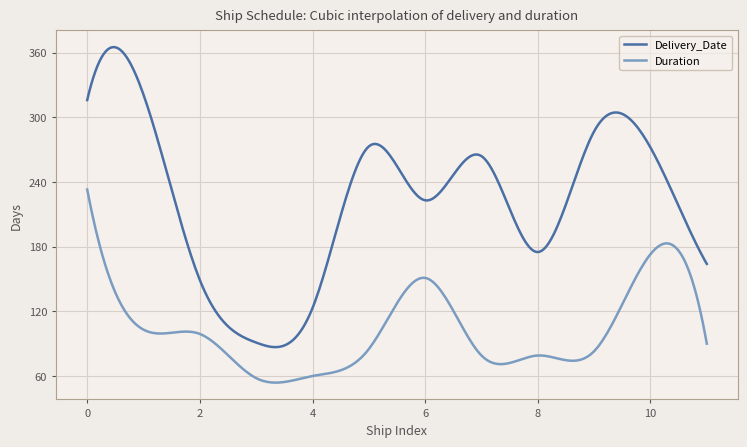

What is the difference between the maximum and minimum values in the Delivery_Date series?

278.4